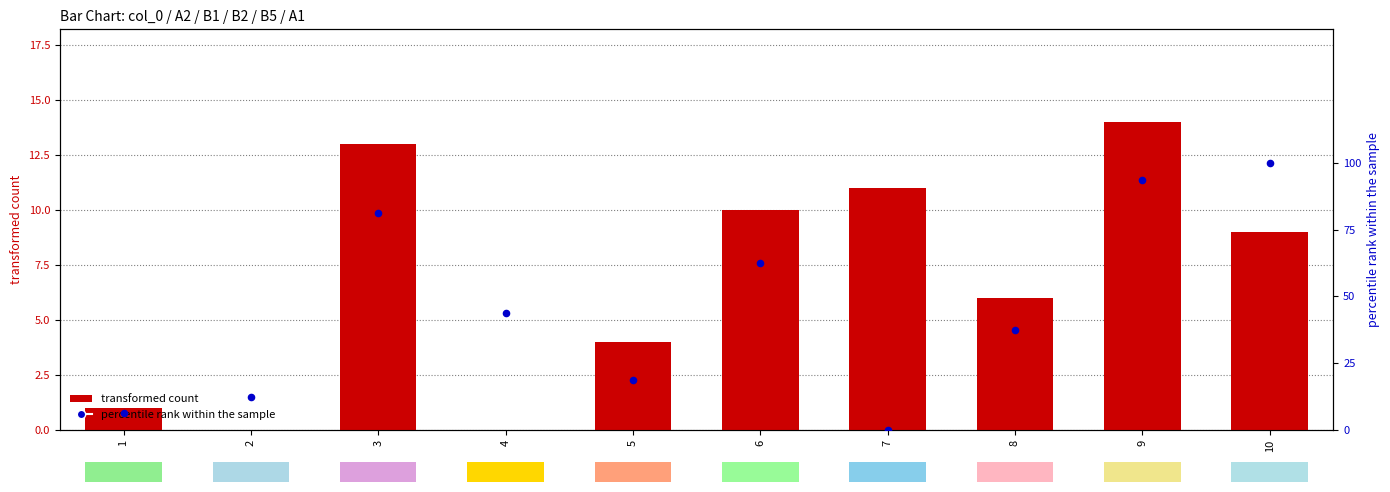

Which series reaches the maximum Y coordinate?

percentile rank within the sample